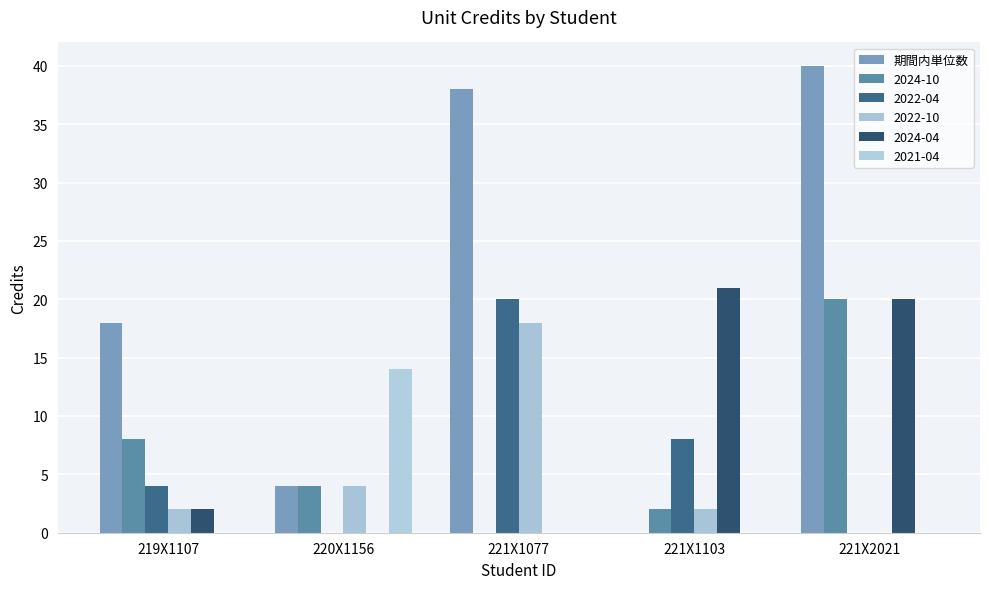

Are the bars horizontal?

No